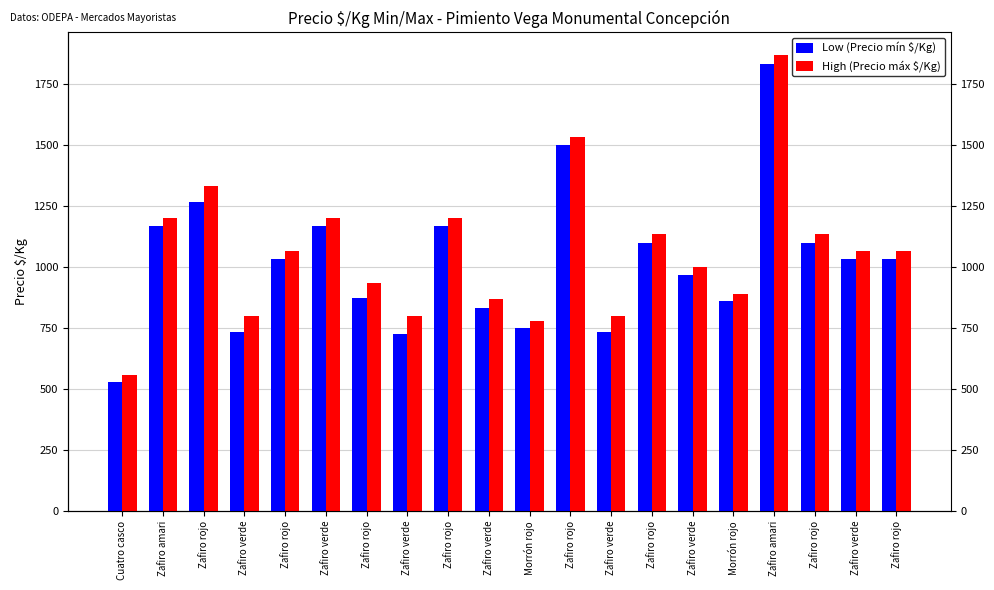

Reading left to right, extract all data points from this chart.

Low (Precio mín $/Kg): Cuatro casco=528	Zafiro amari=1167	Zafiro rojo=1267	Zafiro verde=733	Zafiro rojo=1033	Zafiro verde=1167	Zafiro rojo=873	Zafiro verde=727	Zafiro rojo=1167	Zafiro verde=833	Morrón rojo=750	Zafiro rojo=1500	Zafiro verde=733	Zafiro rojo=1100	Zafiro verde=967	Morrón rojo=861	Zafiro amari=1833	Zafiro rojo=1100	Zafiro verde=1033	Zafiro rojo=1033
High (Precio máx $/Kg): Cuatro casco=556	Zafiro amari=1200	Zafiro rojo=1333	Zafiro verde=800	Zafiro rojo=1067	Zafiro verde=1200	Zafiro rojo=933	Zafiro verde=800	Zafiro rojo=1200	Zafiro verde=867	Morrón rojo=778	Zafiro rojo=1533	Zafiro verde=800	Zafiro rojo=1133	Zafiro verde=1000	Morrón rojo=889	Zafiro amari=1867	Zafiro rojo=1133	Zafiro verde=1067	Zafiro rojo=1067